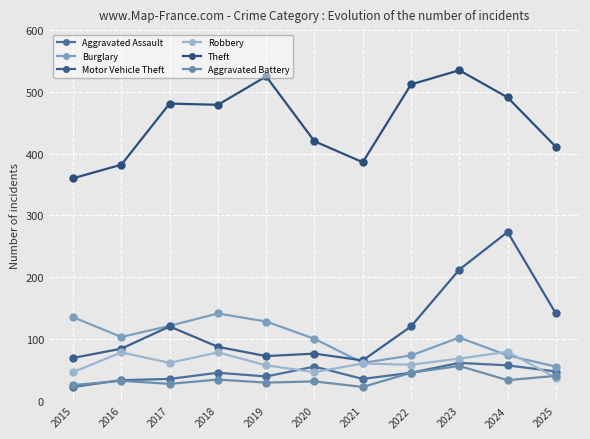

Rank the series at 2016 from lowest to highest value.

Aggravated Battery, Aggravated Assault, Robbery, Motor Vehicle Theft, Burglary, Theft